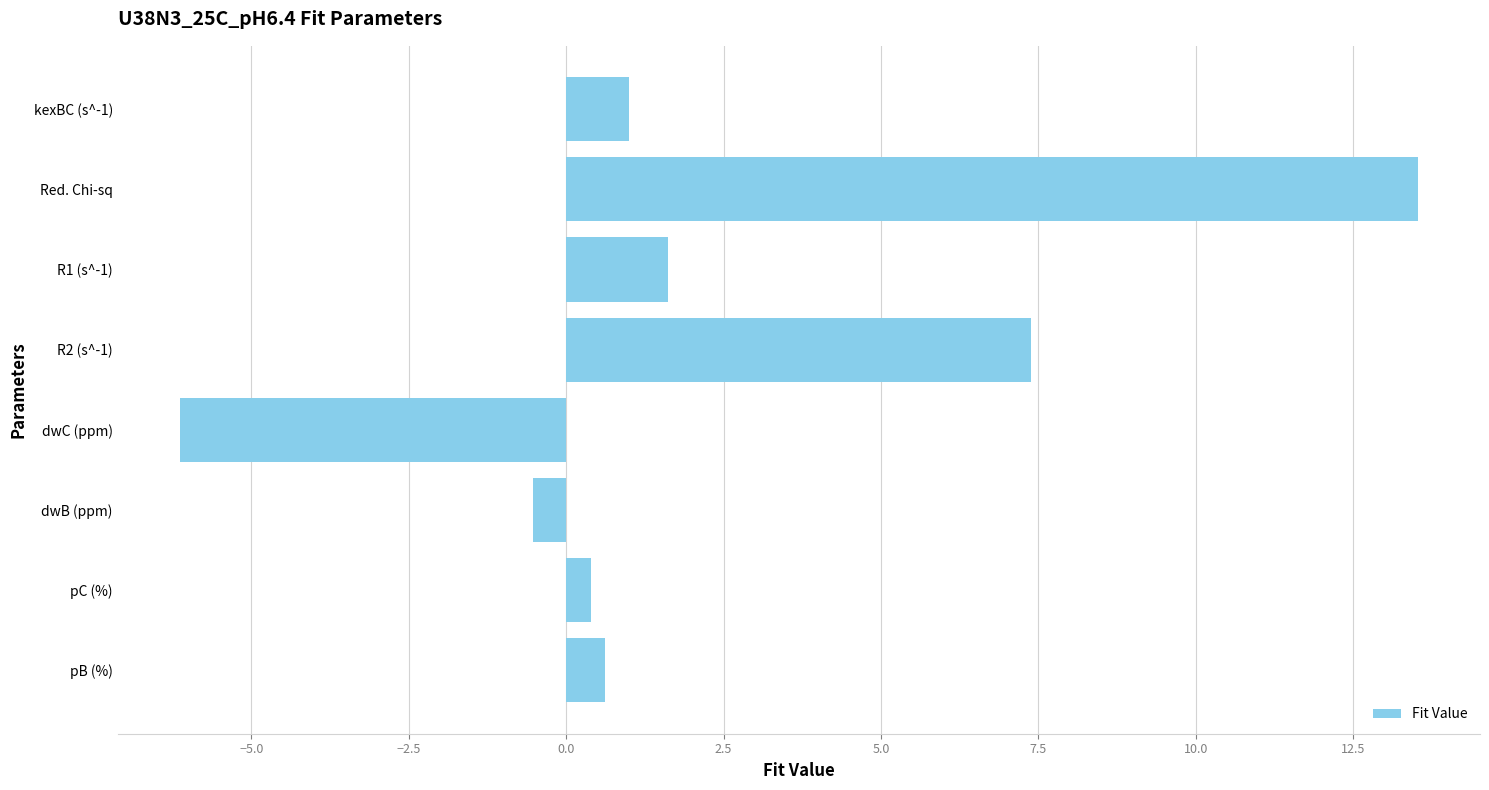

Read the value at kexBC (s^-1).

1.0